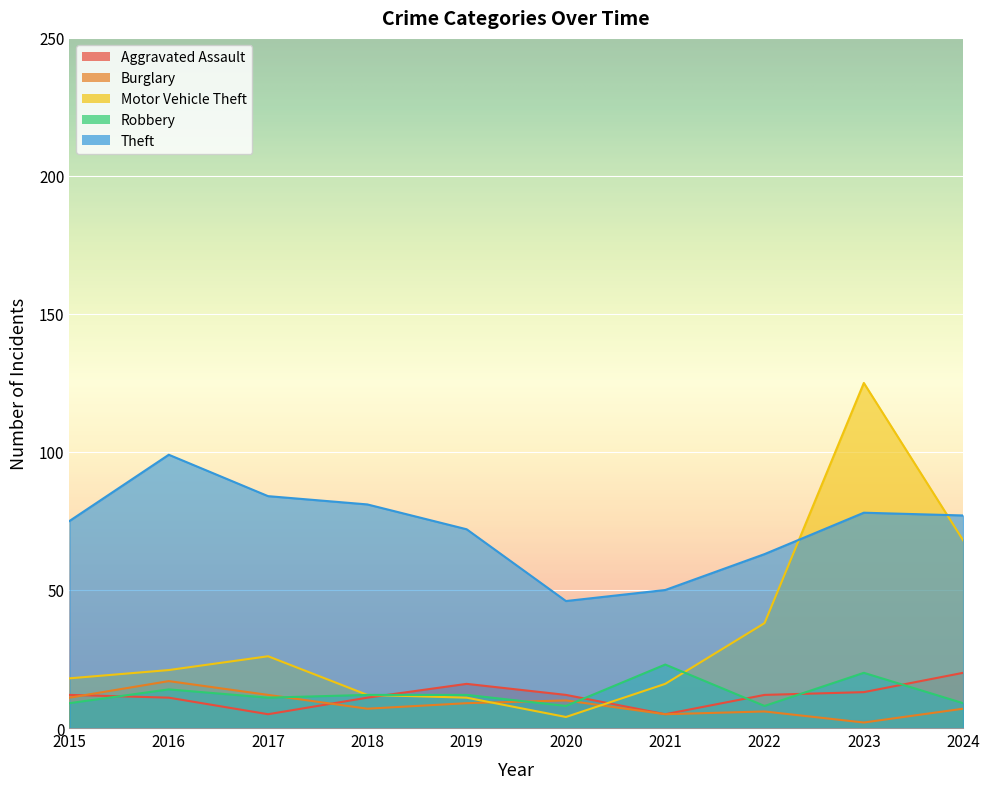

How many intersections are there between Theft and Motor Vehicle Theft?

2